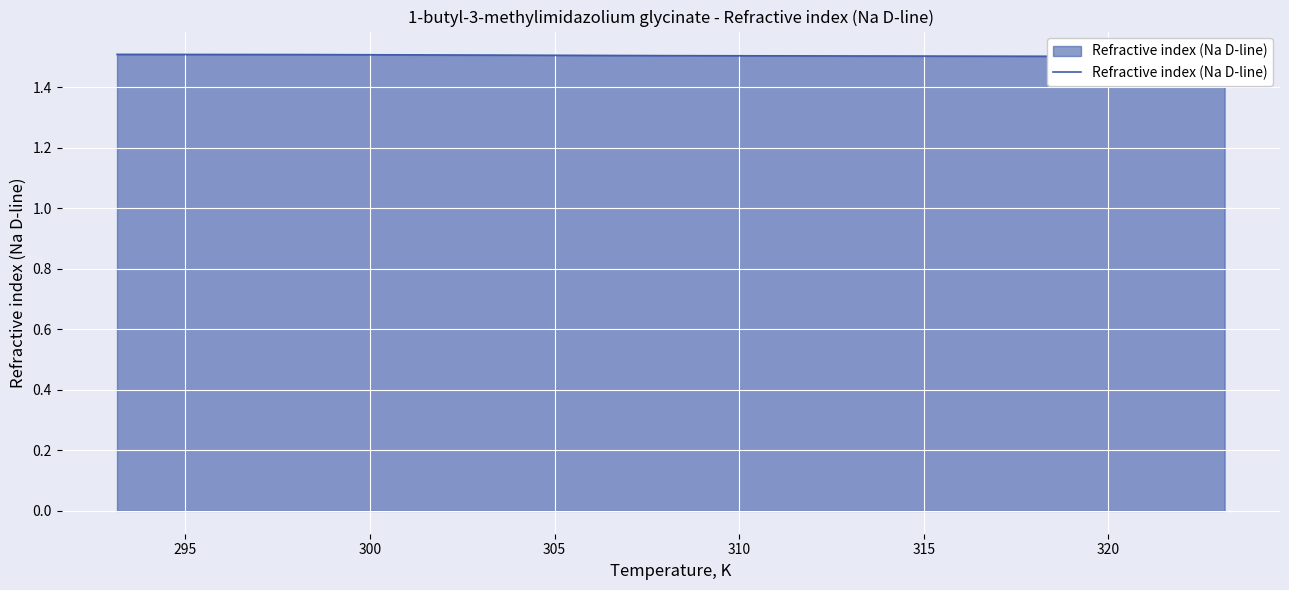

The value at 300 is 2.5. True or false?

False